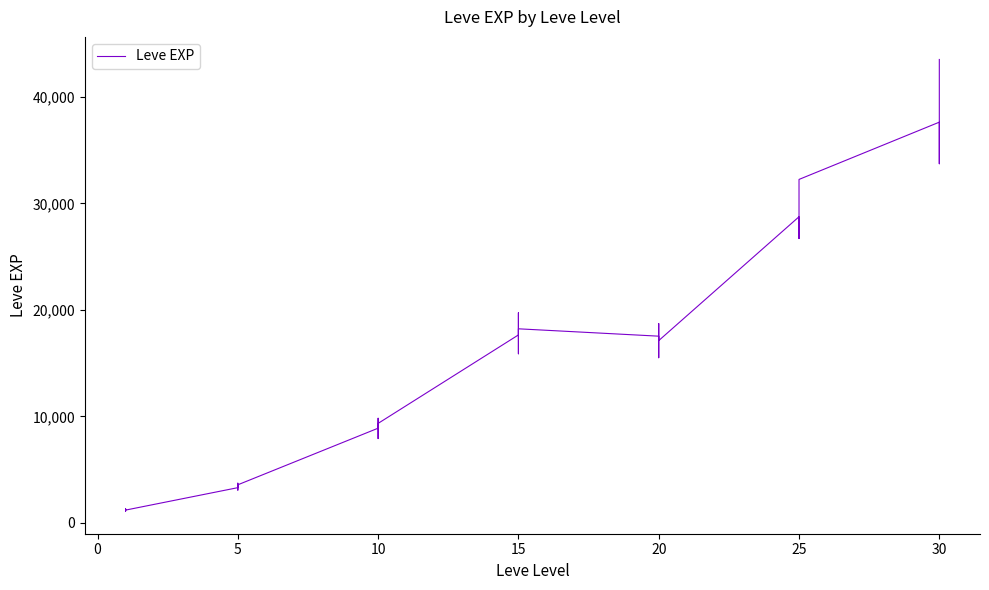

Which category has the lowest value across all series?

1